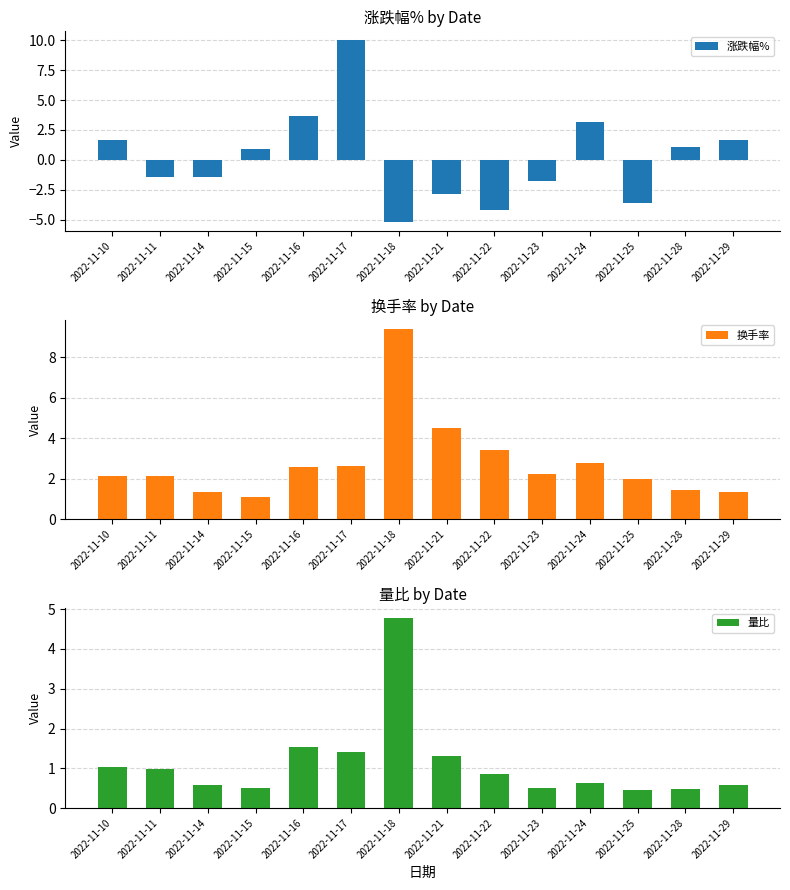

Is the value of 涨跌幅% at 2022-11-10 greater than the value of 量比 at 2022-11-10?

Yes